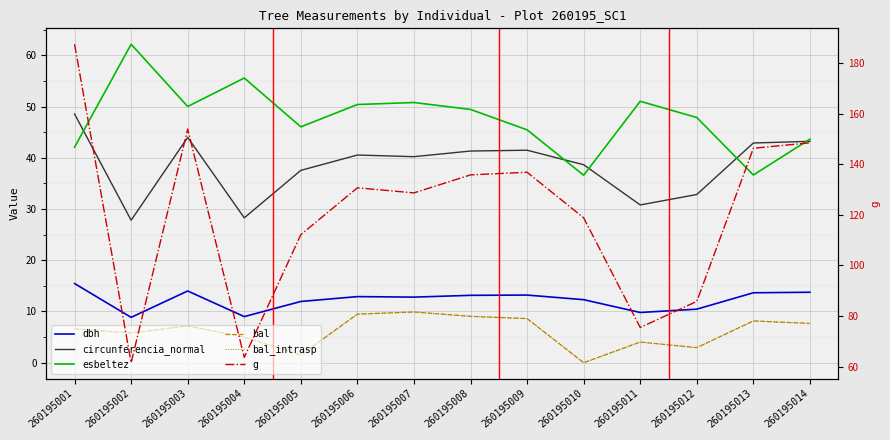

True or false: esbeltez and bal intersect in this chart.

False